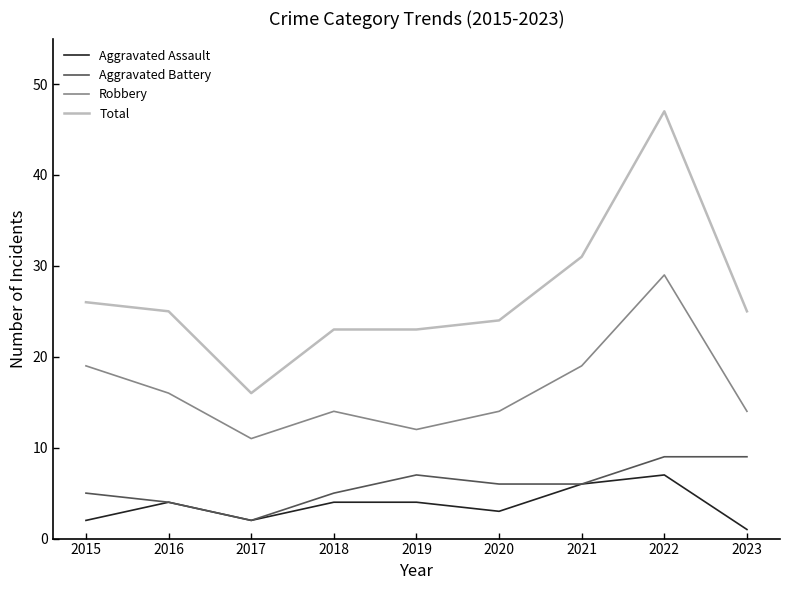

Reading left to right, list all the values displayed in this chart.

Aggravated Assault: 2015=2	2016=4	2017=2	2018=4	2019=4	2020=3	2021=6	2022=7	2023=1
Aggravated Battery: 2015=5	2016=4	2017=2	2018=5	2019=7	2020=6	2021=6	2022=9	2023=9
Robbery: 2015=19	2016=16	2017=11	2018=14	2019=12	2020=14	2021=19	2022=29	2023=14
Total: 2015=26	2016=25	2017=16	2018=23	2019=23	2020=24	2021=31	2022=47	2023=25